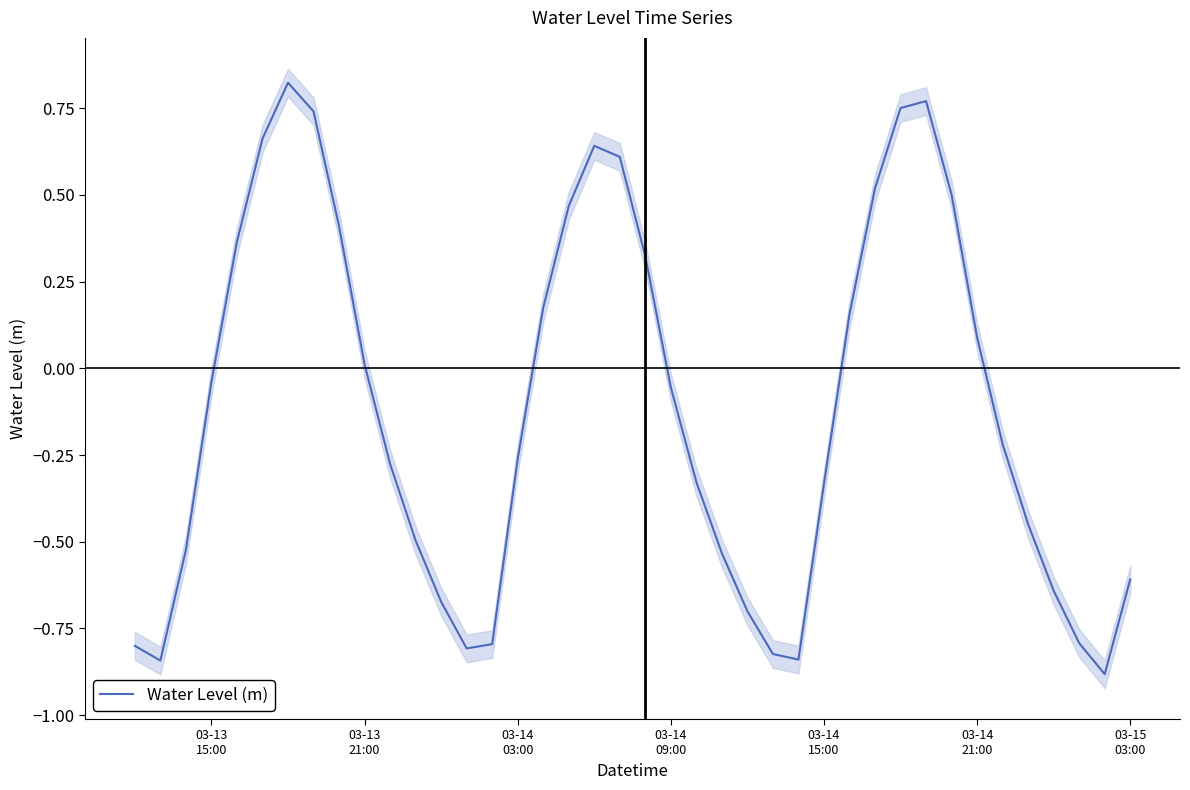

What is the maximum value shown in the chart?

0.8